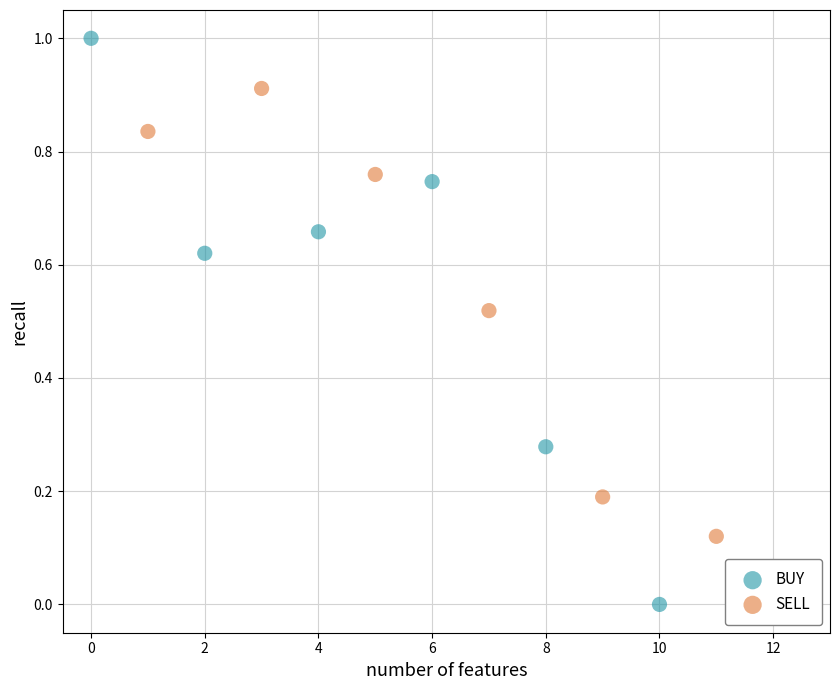

Which series reaches the minimum Y coordinate?

BUY